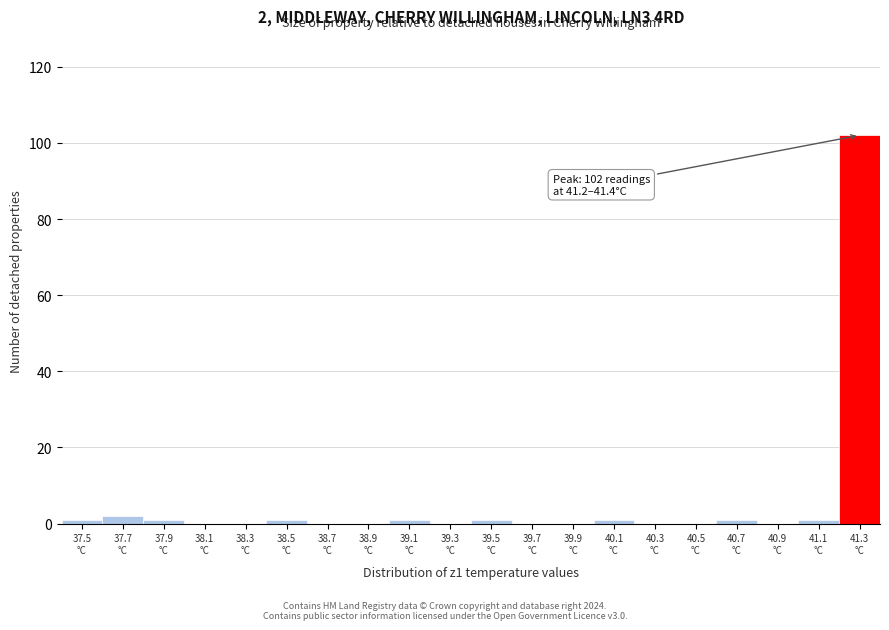

Which range on the x-axis has the tallest bar?

41.2 to 41.4